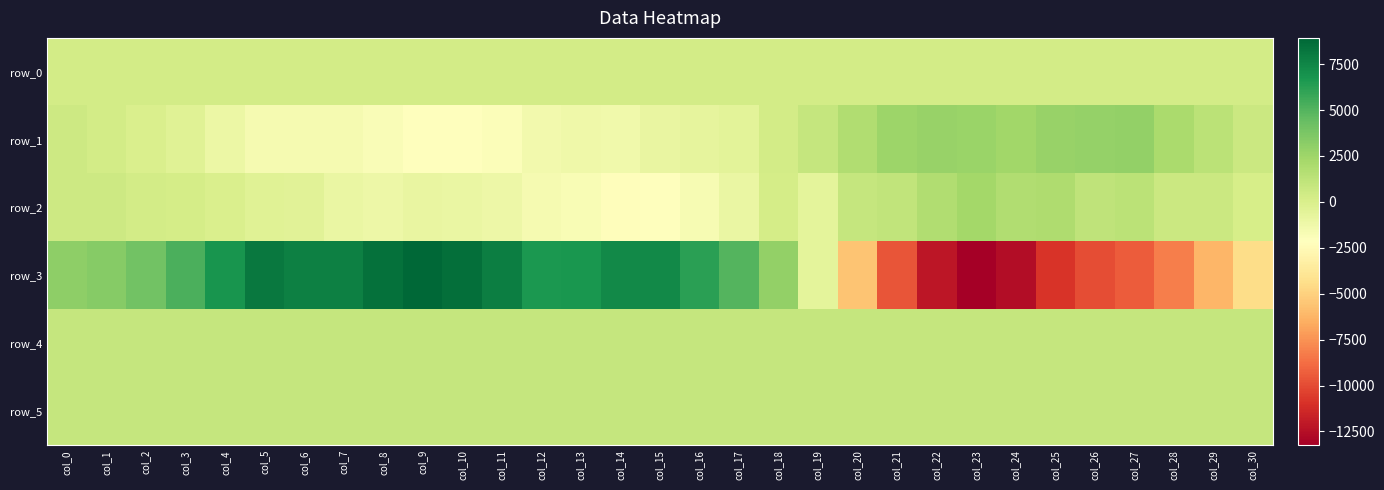

Is it true that row_2 equals 362.4 at col_18?

False